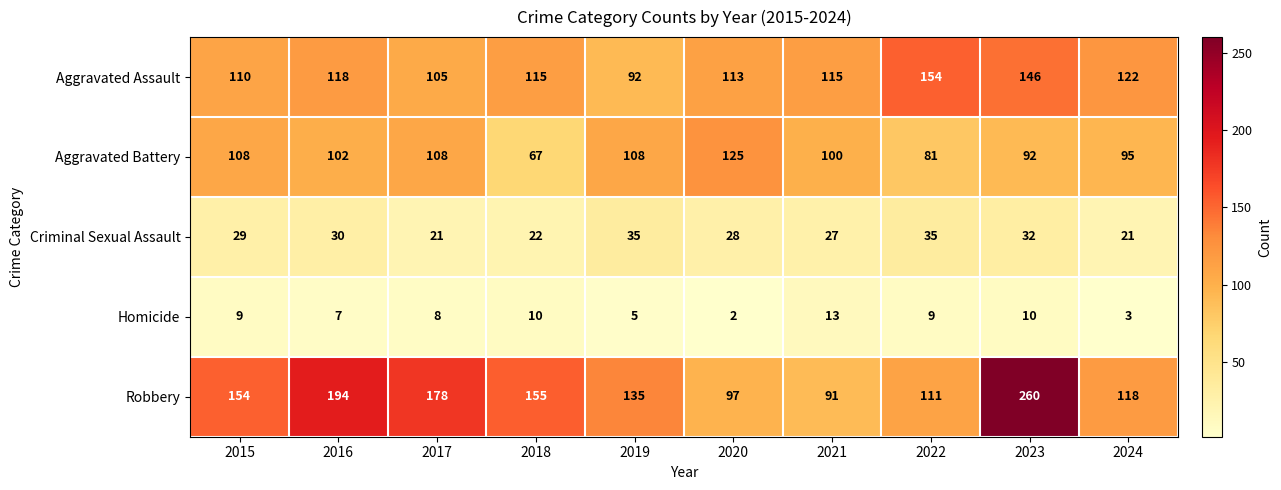

What is the total value across all series at 2022?

390